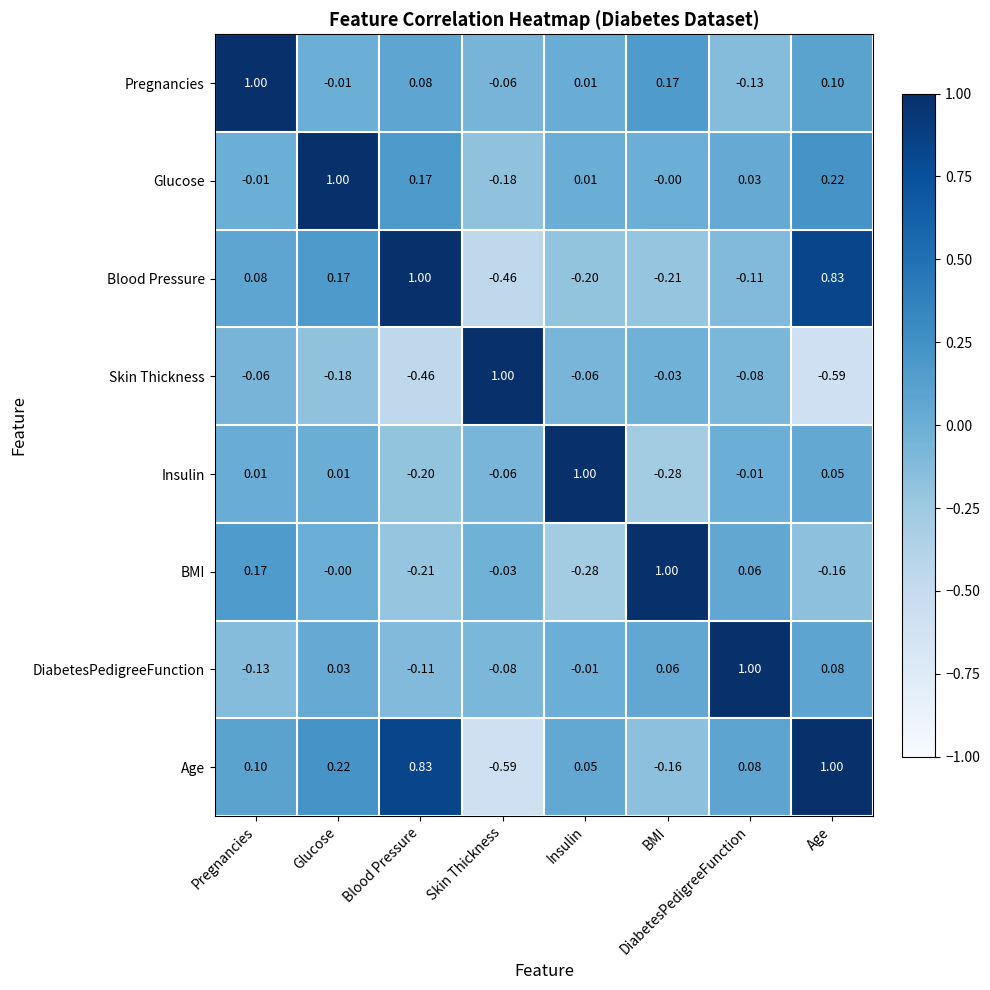

Rank the categories by BMI value from lowest to highest.

Insulin, Blood Pressure, Age, Skin Thickness, Glucose, DiabetesPedigreeFunction, Pregnancies, BMI